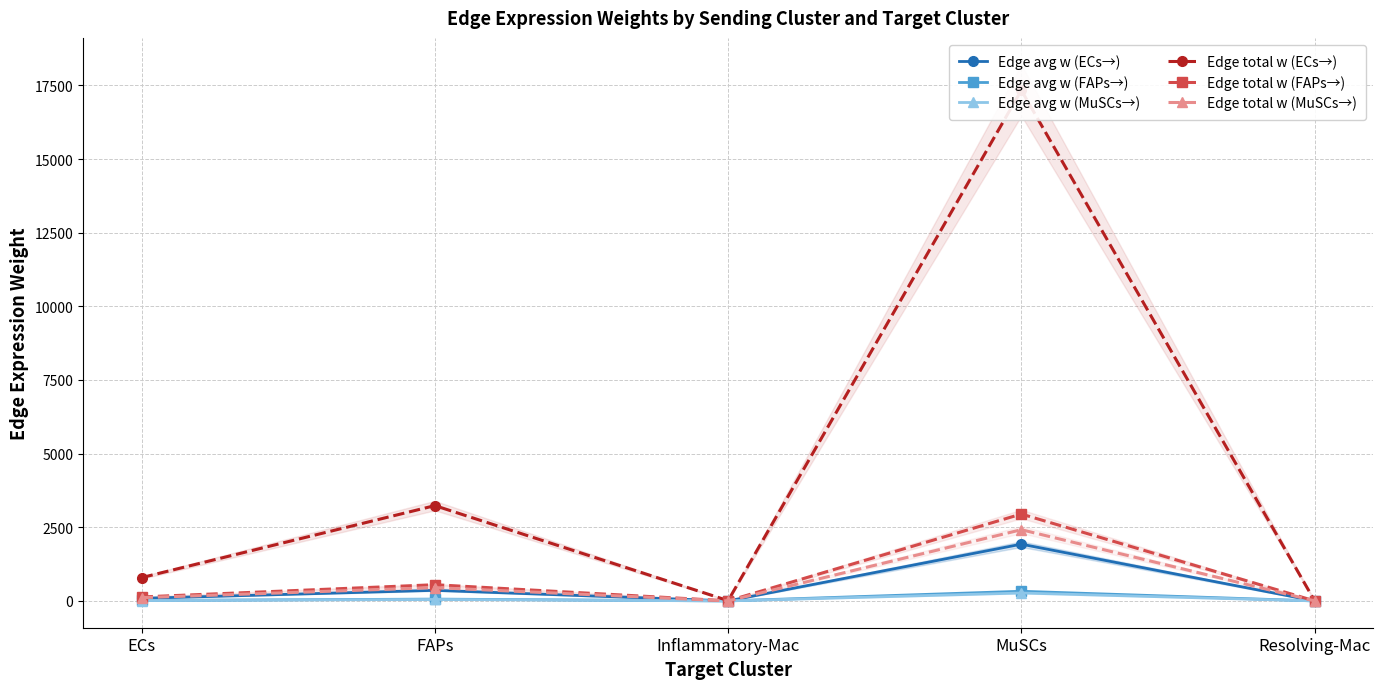

Is the value of Edge avg w (FAPs→) at Resolving-Mac greater than the value of Edge avg w (MuSCs→) at Resolving-Mac?

Yes